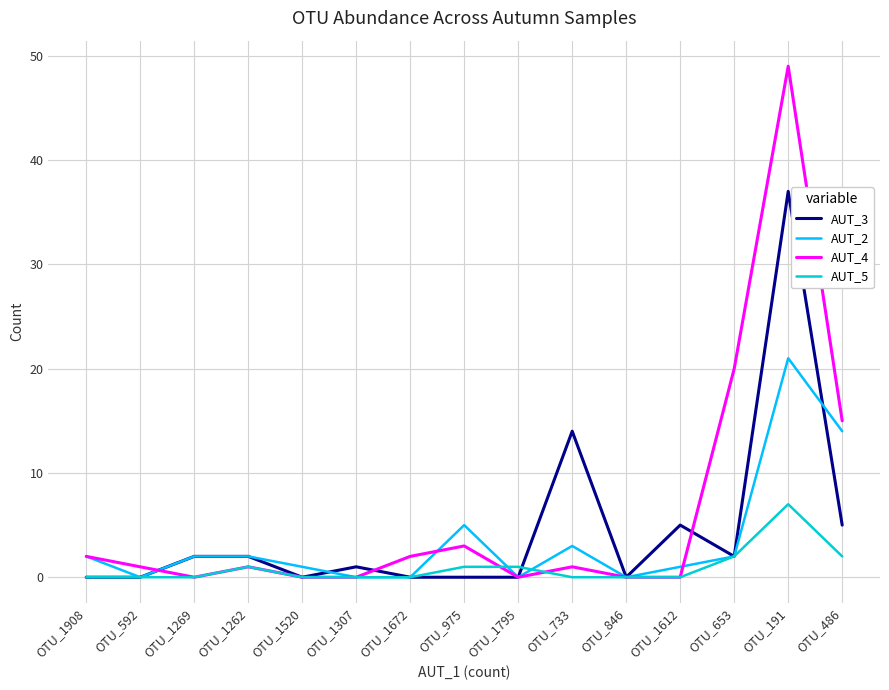

What position from the right is OTU_653?

3